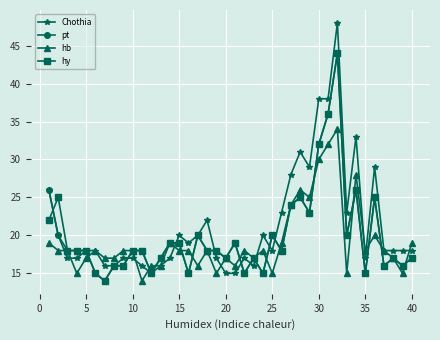

True or false: hy has more than 1 interior local peaks.

True